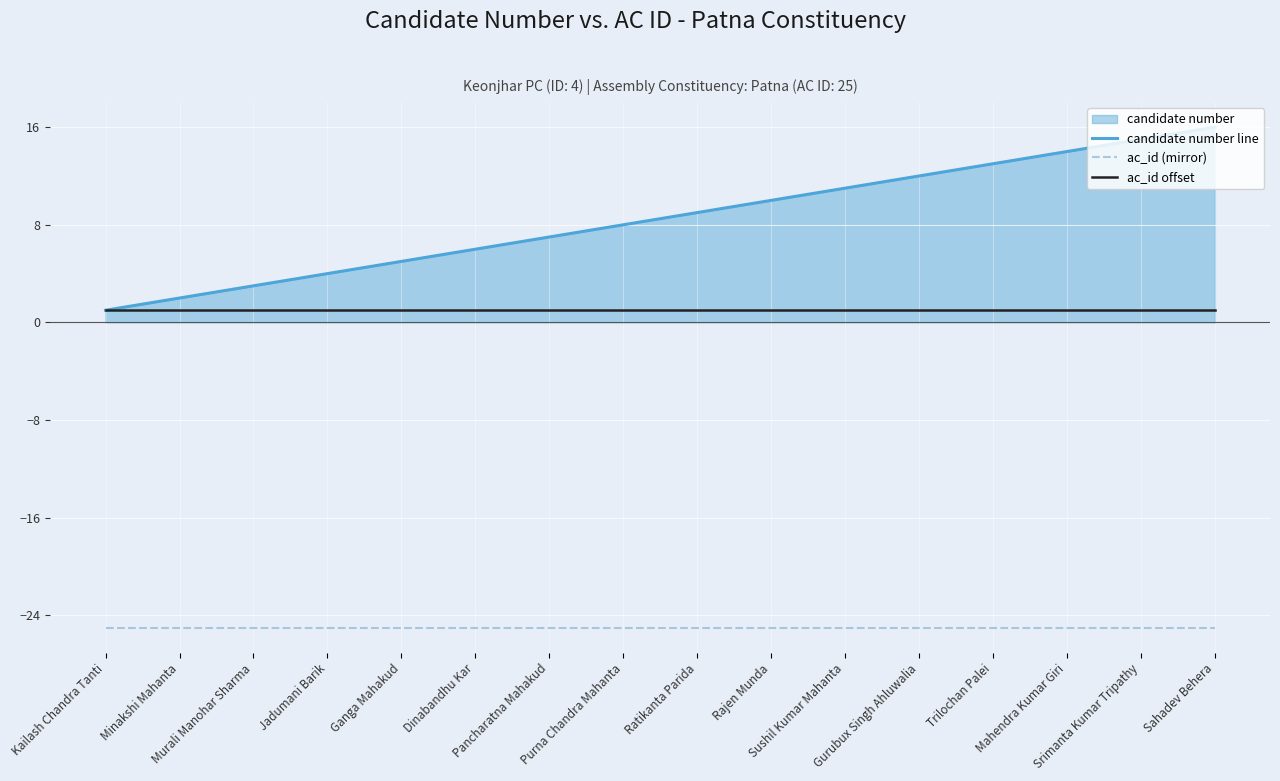

Which has a higher value, Sahadev Behera or Srimanta Kumar Tripathy?

Sahadev Behera